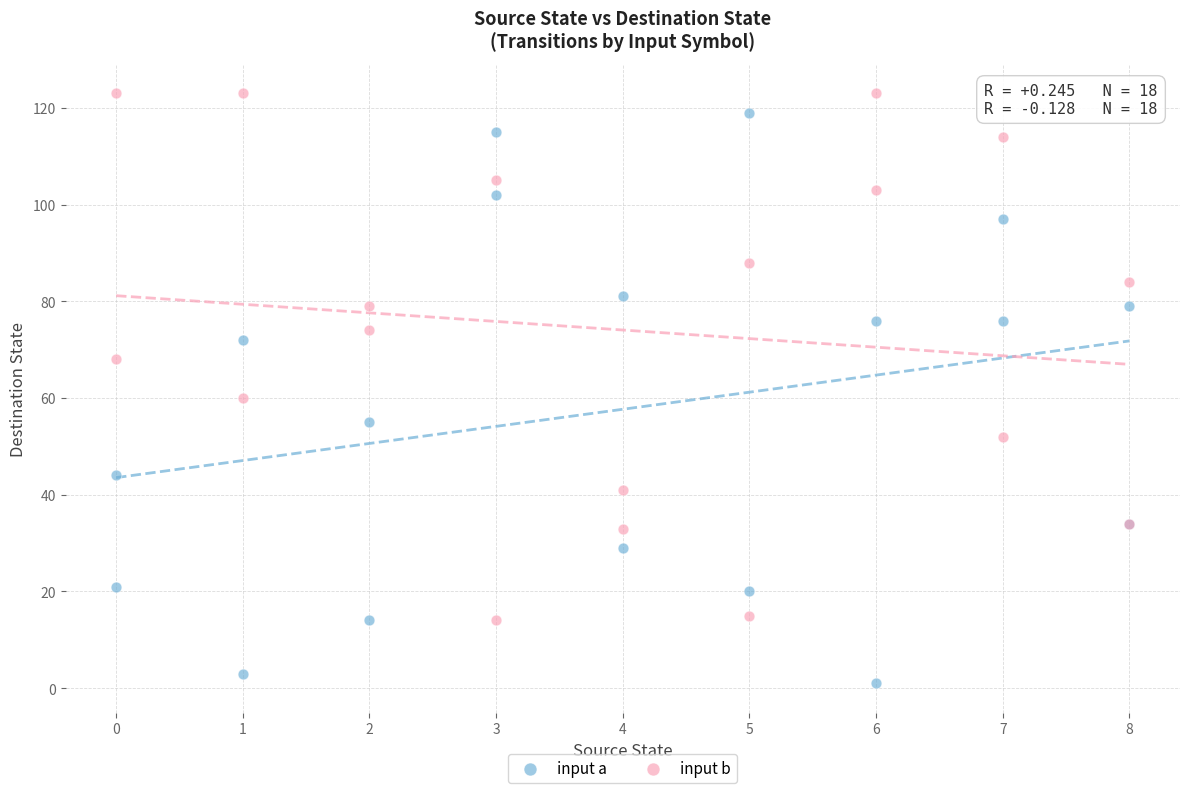

Across all series, what Y value is closest to 62?

60